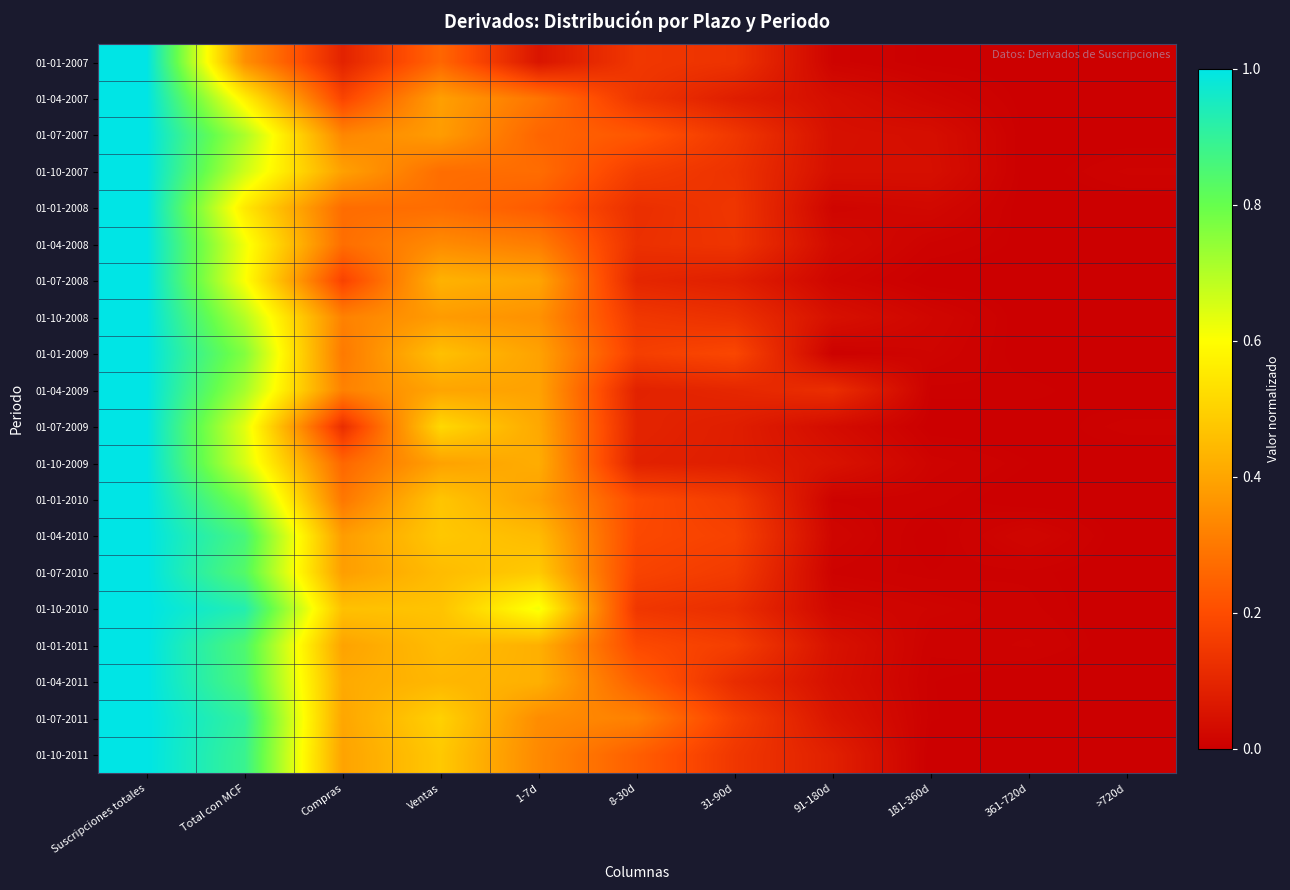

At 91-180d, list the series in order from smallest to largest.

01-01-2009, 01-07-2010, 01-01-2010, 01-01-2007, 01-01-2008, 01-04-2010, 01-07-2008, 01-10-2010, 01-04-2008, 01-07-2009, 01-04-2007, 01-10-2007, 01-04-2011, 01-07-2007, 01-10-2008, 01-01-2011, 01-10-2009, 01-07-2011, 01-10-2011, 01-04-2009